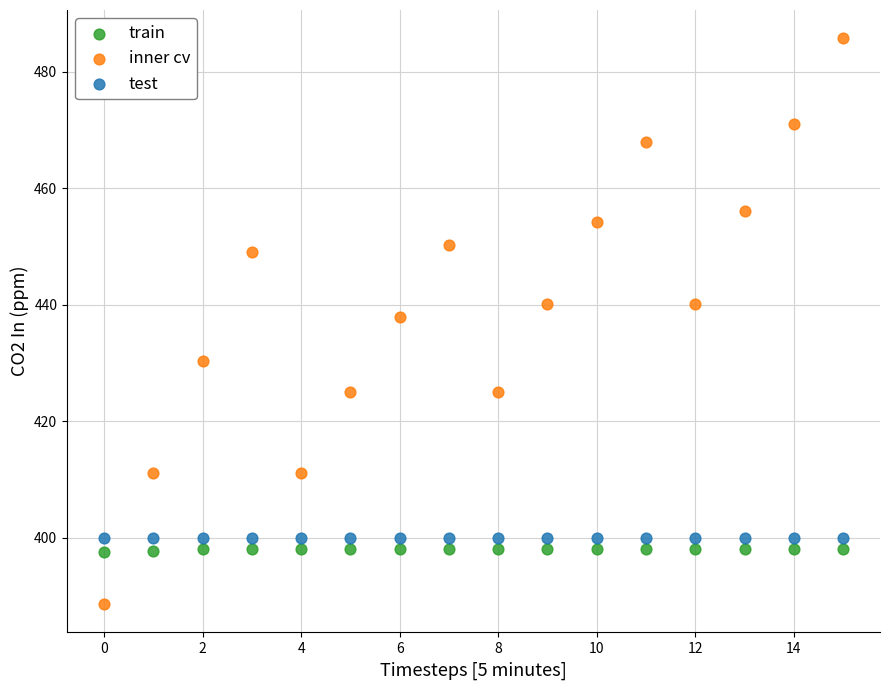

Which series reaches the maximum Y coordinate?

inner cv